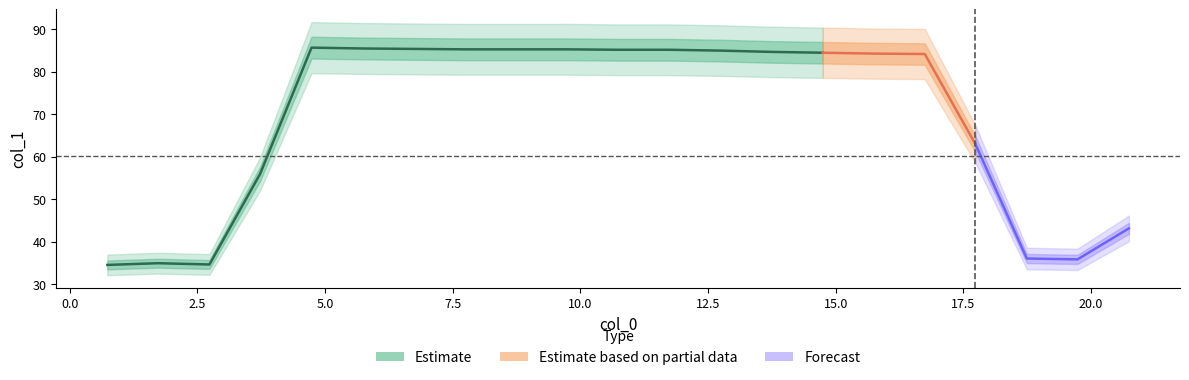

What position from the left is 12.746?

13